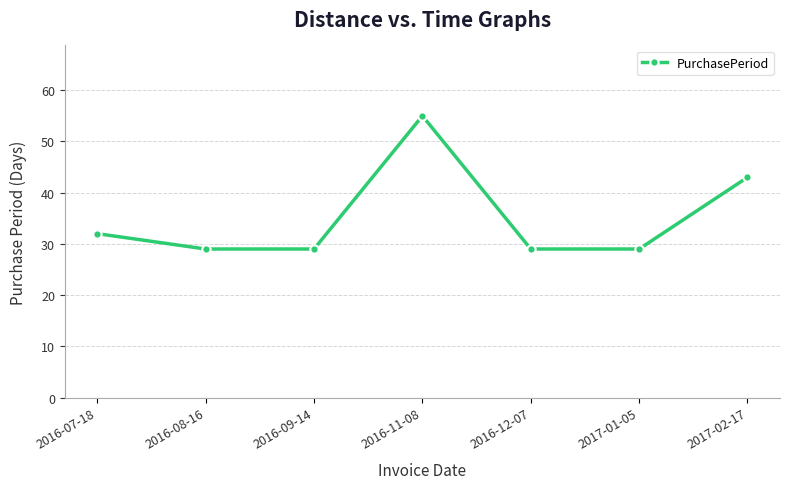

Does the chart display data point markers on the line(s)?

Yes